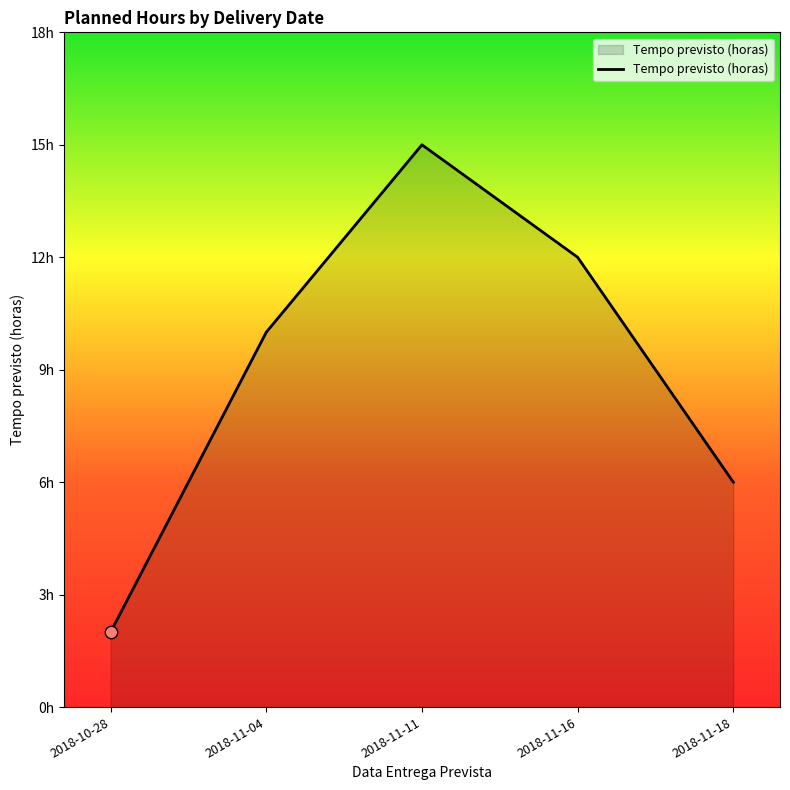

Between 2018-11-16 and 2018-11-04, which is larger?

2018-11-16